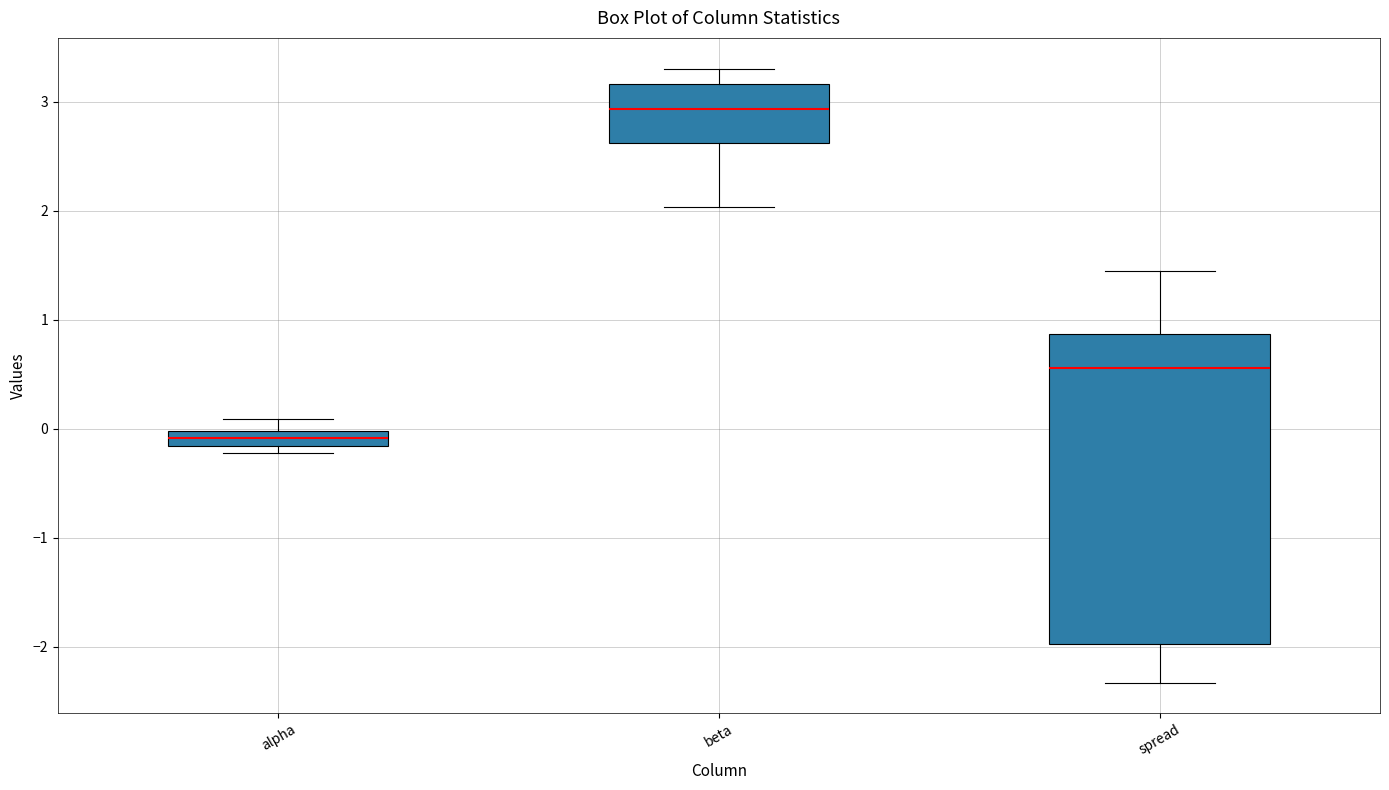

Which box's median line is the highest?

beta